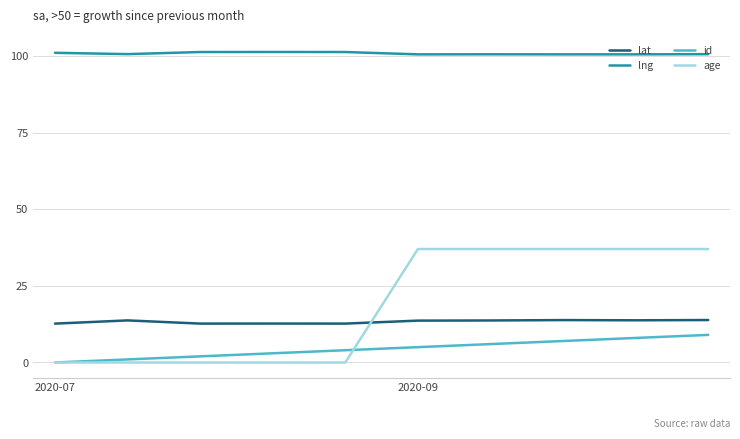

Which series has the largest range (max minus min)?

age